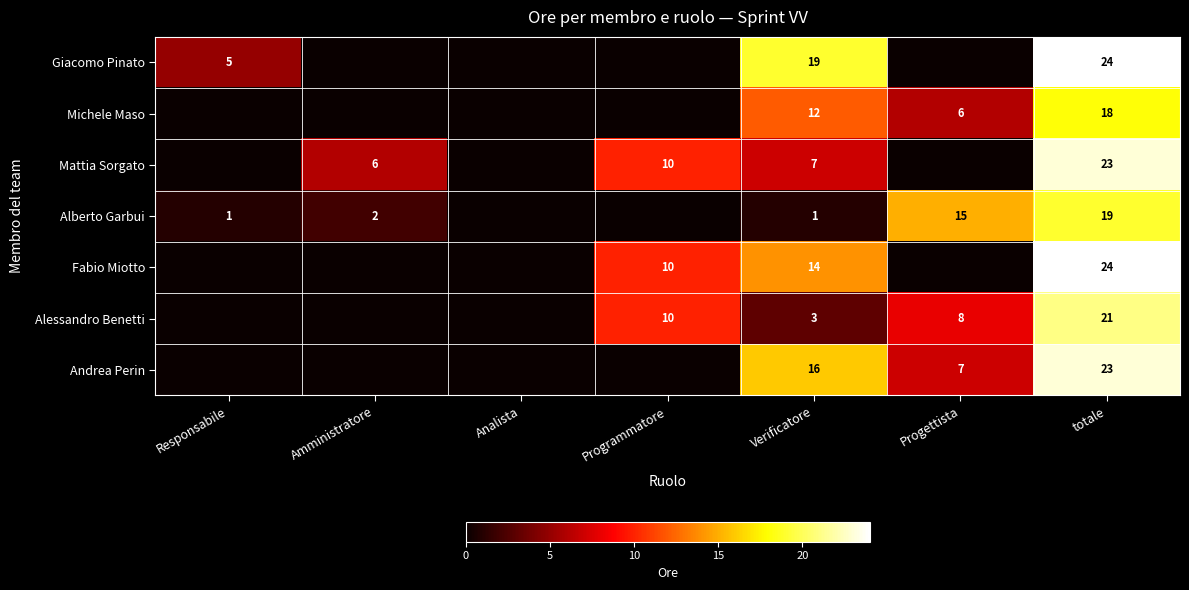

Rank the series at Verificatore from highest to lowest value.

Giacomo Pinato, Andrea Perin, Fabio Miotto, Michele Maso, Mattia Sorgato, Alessandro Benetti, Alberto Garbui